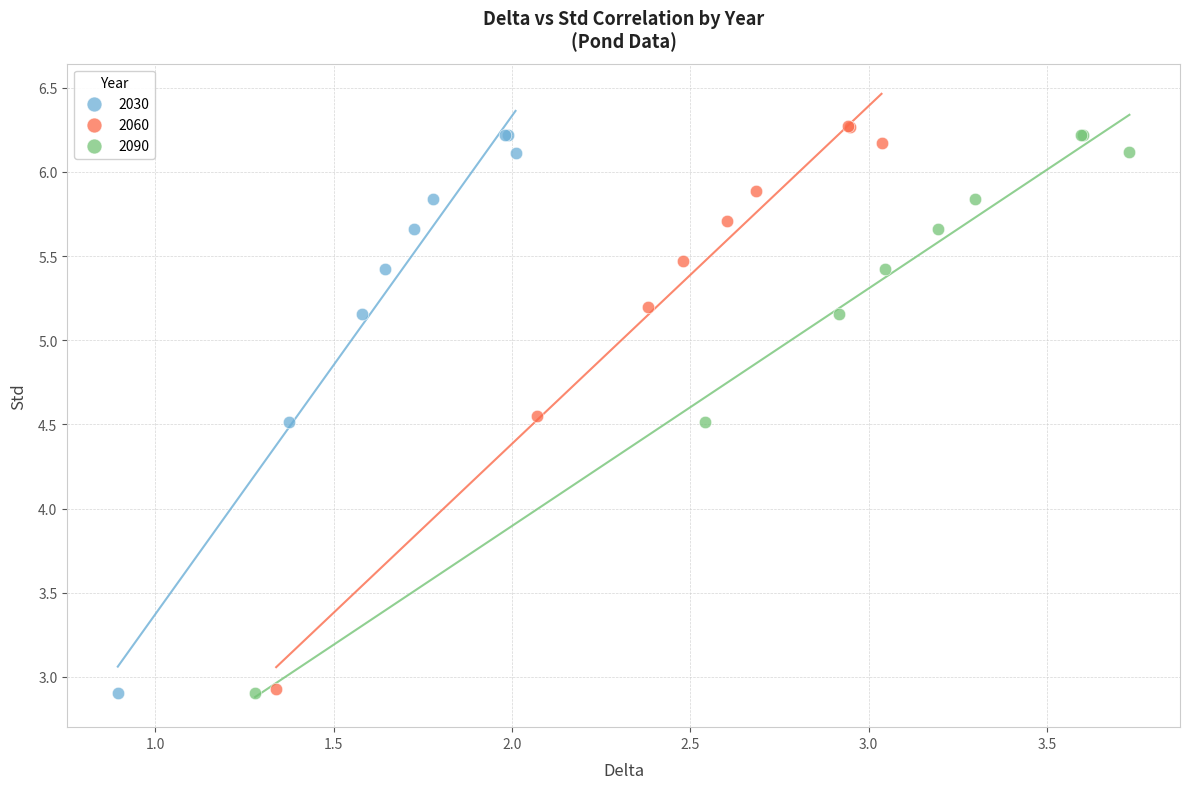

Which series has the widest spread of Y values?

2060